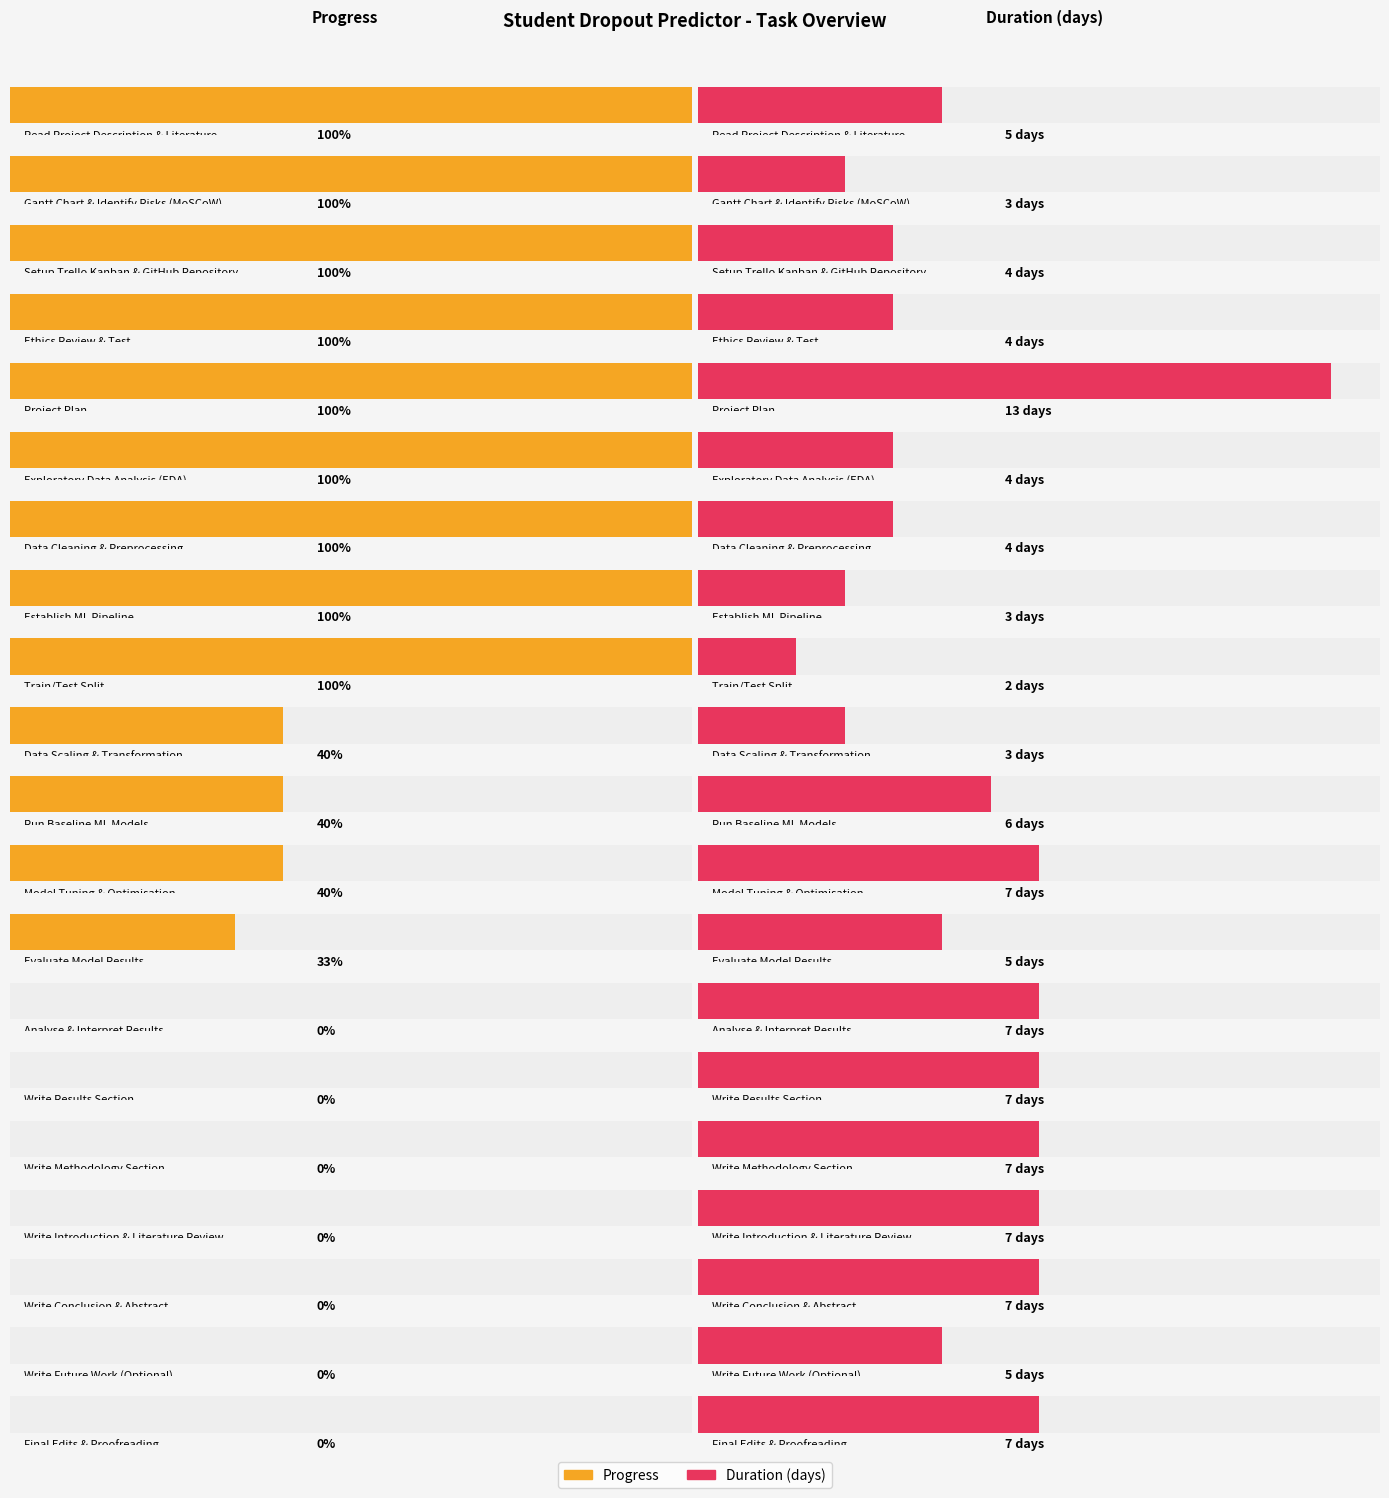

Reading left to right, extract all data points from this chart.

Progress: 1.0	1.0	1.0	1.0	1.0	1.0	1.0	1.0	1.0	0.4	0.4	0.4	0.3	0.0	0.0	0.0	0.0	0.0	0.0	0.0
Duration (days): 5.0	3.0	4.0	4.0	13.0	4.0	4.0	3.0	2.0	3.0	6.0	7.0	5.0	7.0	7.0	7.0	7.0	7.0	5.0	7.0